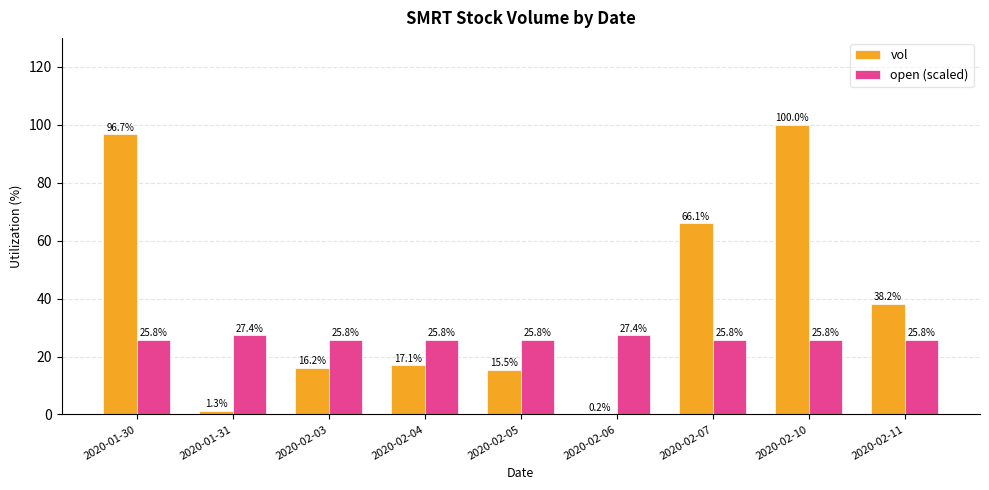

What is the greatest value displayed?

100.0